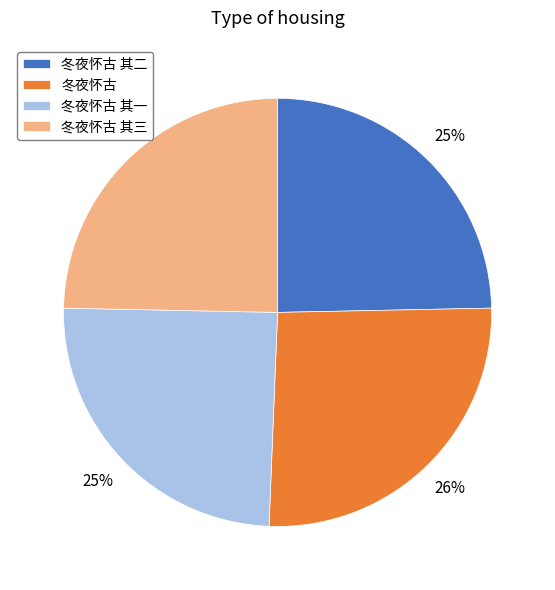

How many segments does this pie chart have?

4